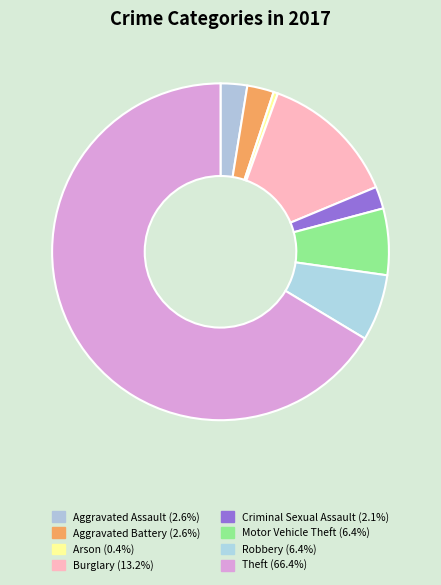

Combined, what portion of the pie is Burglary and Aggravated Battery?

15.7%